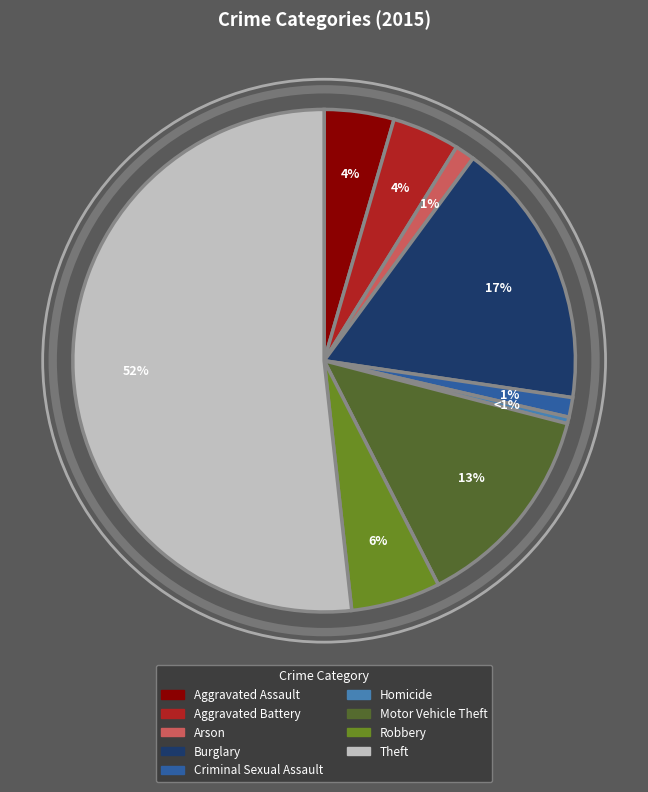

Rank the categories by value from highest to lowest.

Theft, Burglary, Motor Vehicle Theft, Robbery, Aggravated Assault, Aggravated Battery, Arson, Criminal Sexual Assault, Homicide